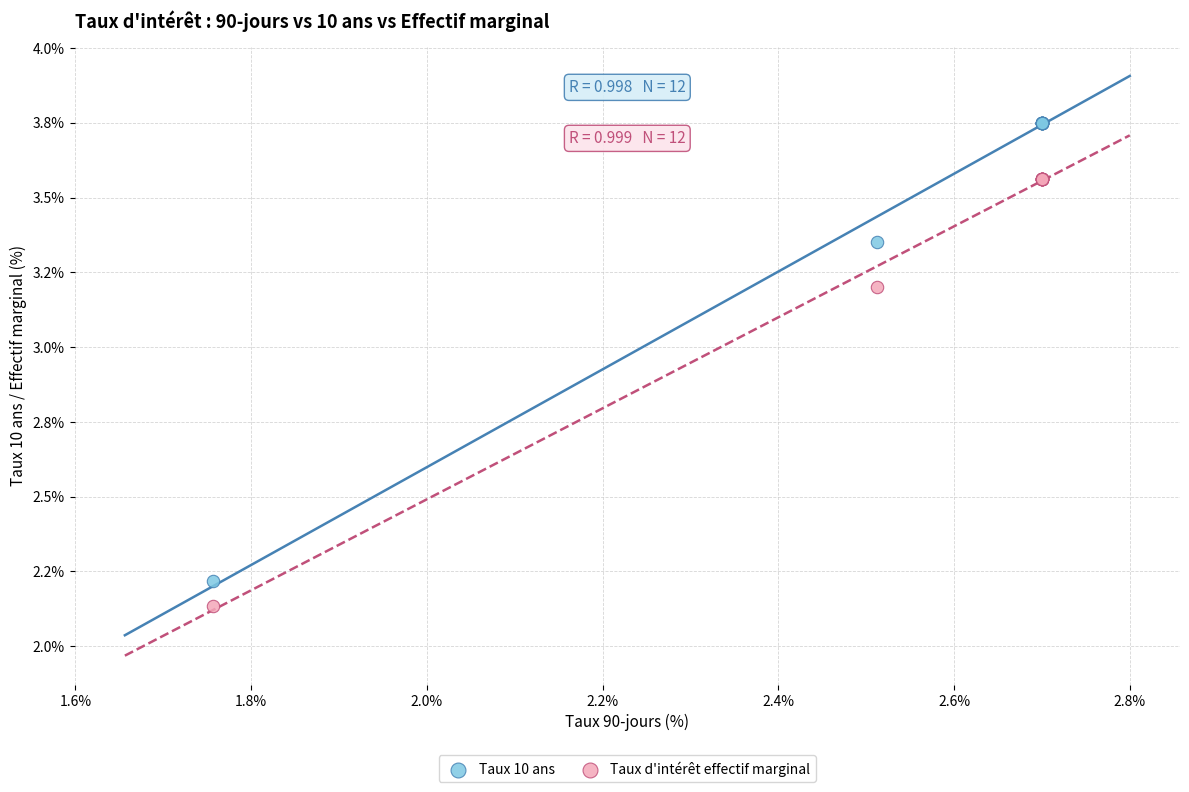

What are all the series names shown in the legend?

Taux 10 ans, Taux d'intérêt effectif marginal